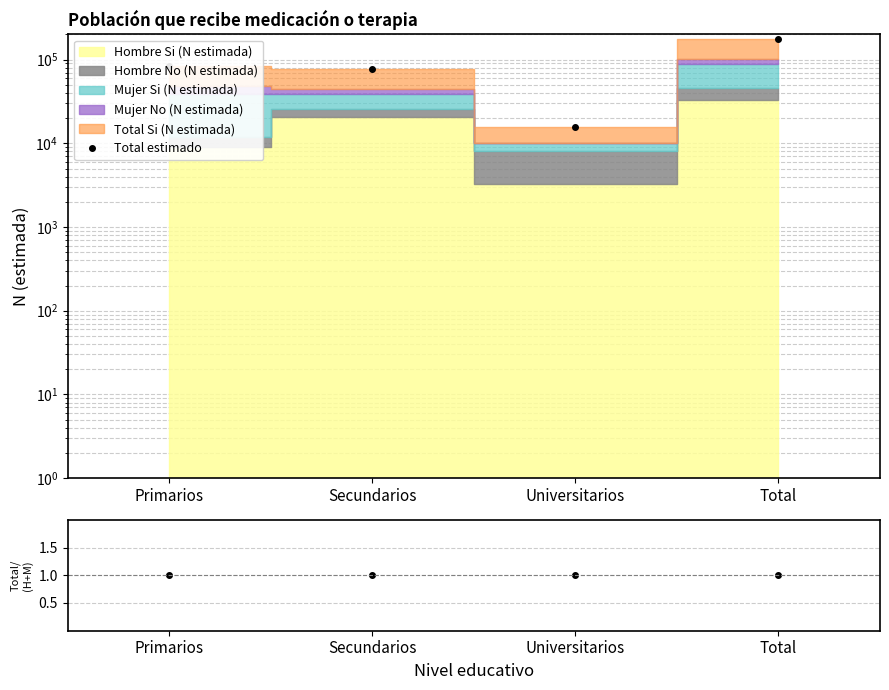

How many interior local valleys does the Total estimado series have?

1